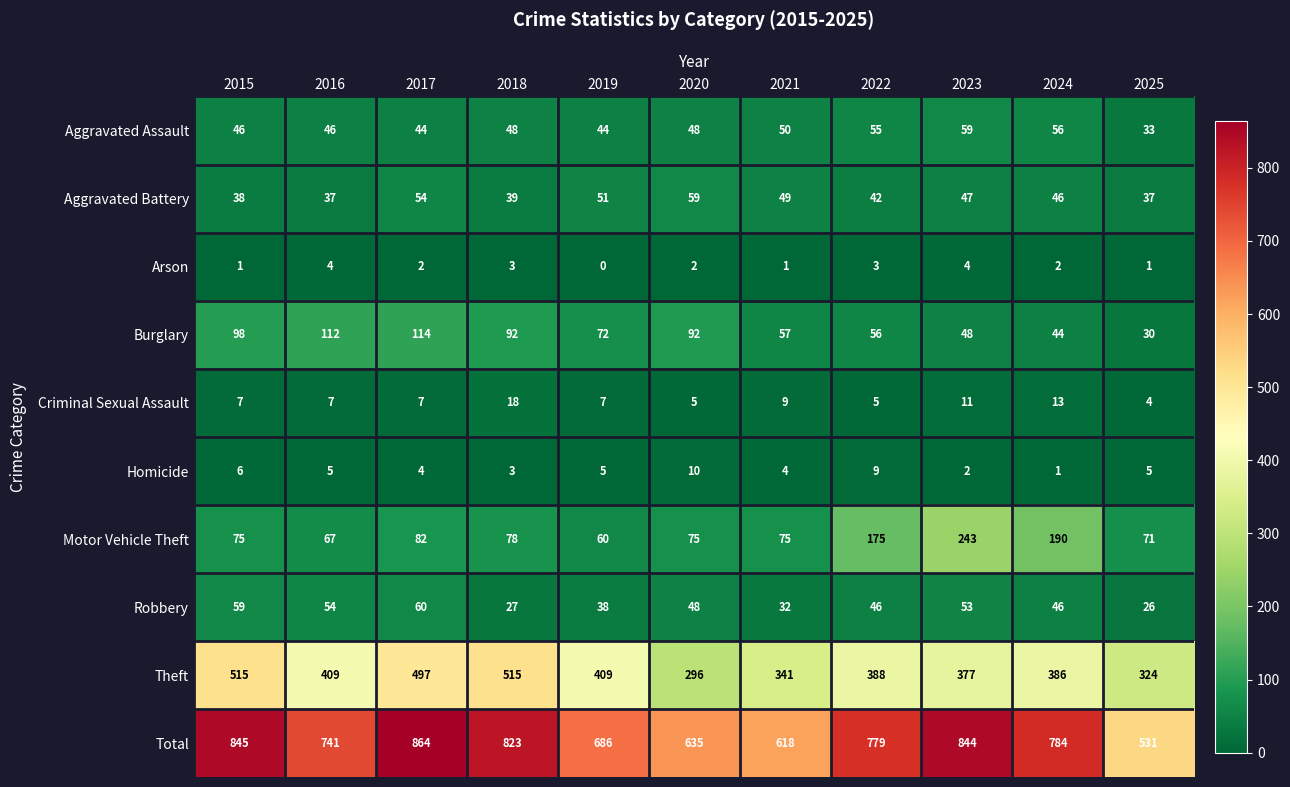

Rank the series at 2021 from highest to lowest value.

Total, Theft, Motor Vehicle Theft, Burglary, Aggravated Assault, Aggravated Battery, Robbery, Criminal Sexual Assault, Homicide, Arson